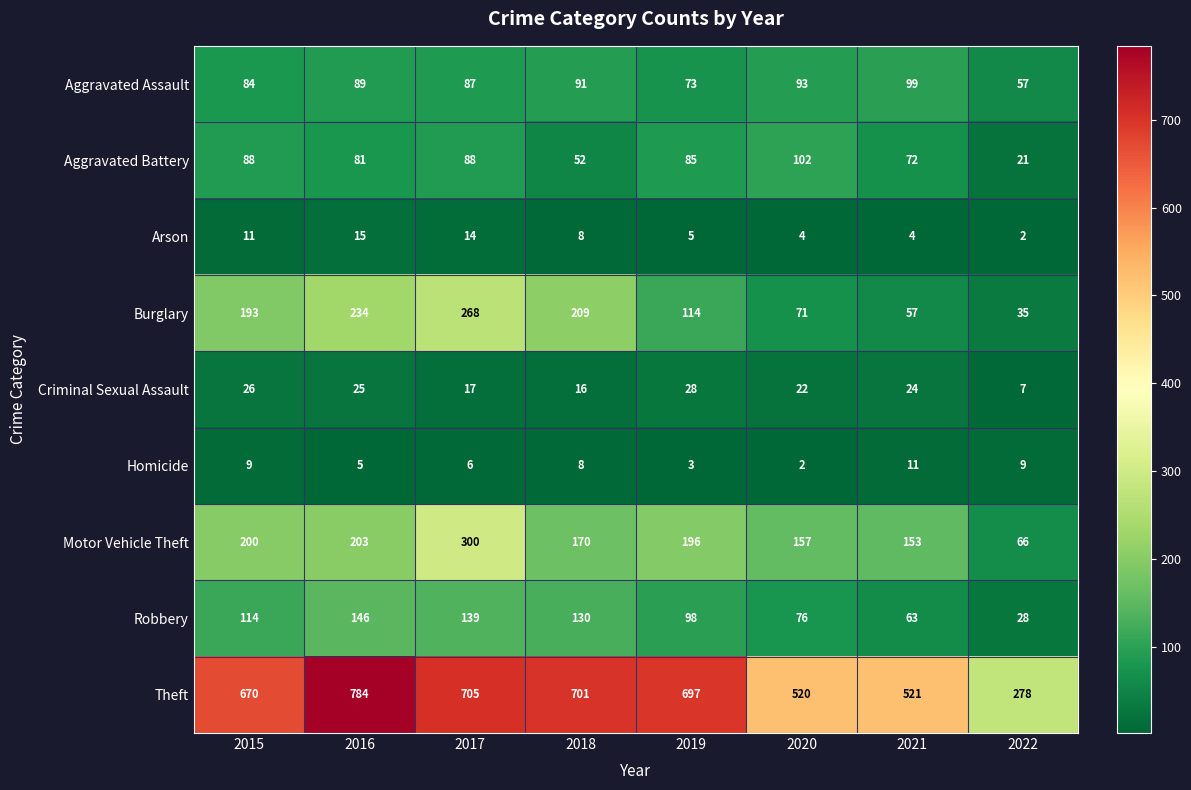

At which label does Aggravated Battery reach its peak?

2020